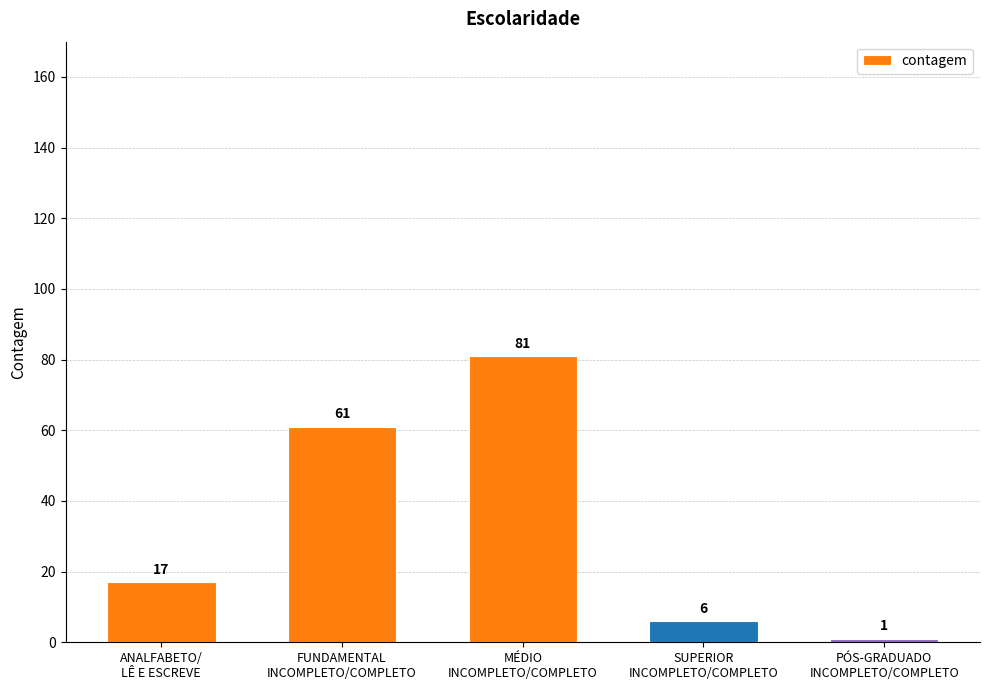

What is the greatest value displayed?

81